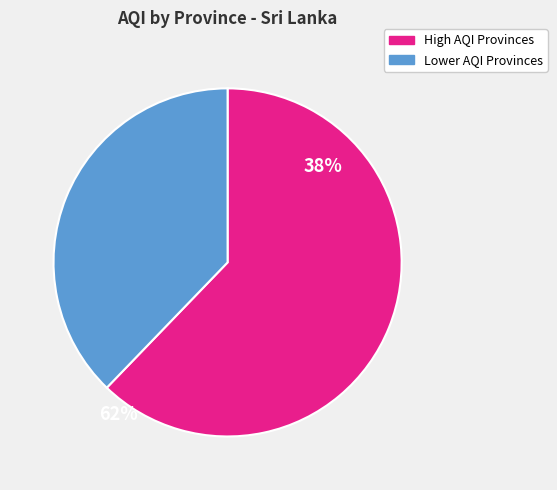

Does any single category account for the majority?

Yes